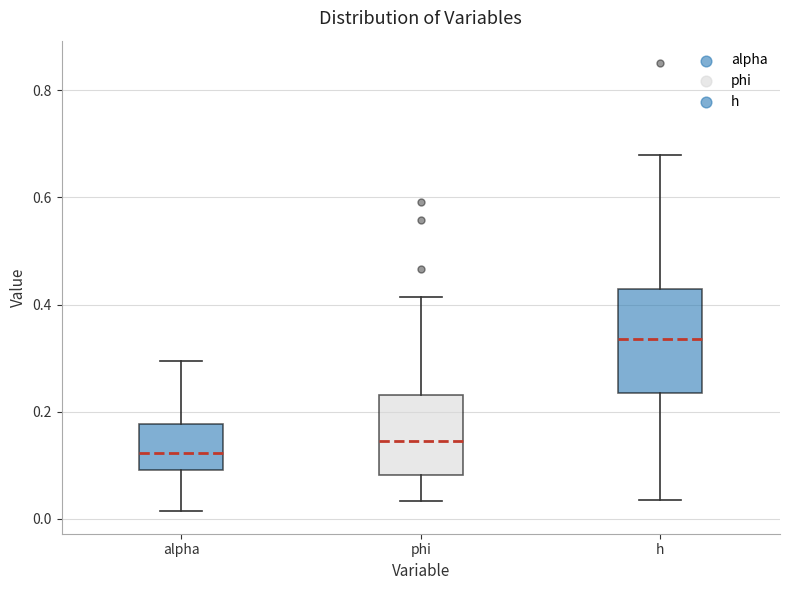

Comparing the boxes themselves (not the whiskers), which one is the tallest?

h